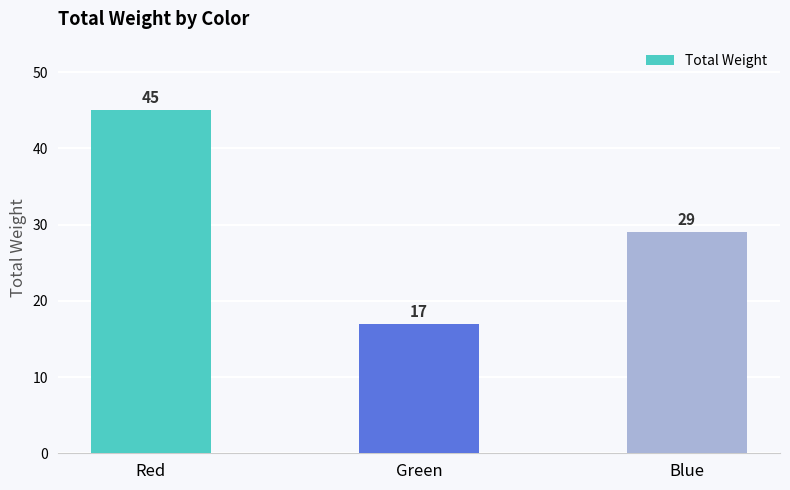

Between Green and Red, which is larger?

Red